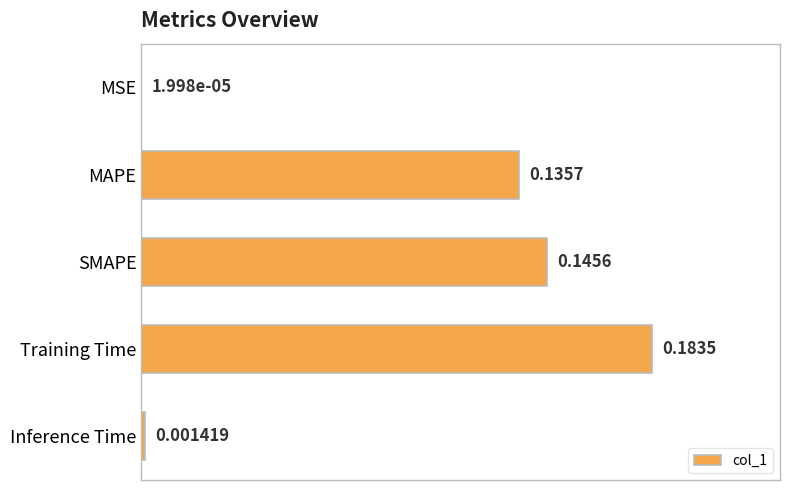

What is the change in value from MSE to MAPE?

+0.1